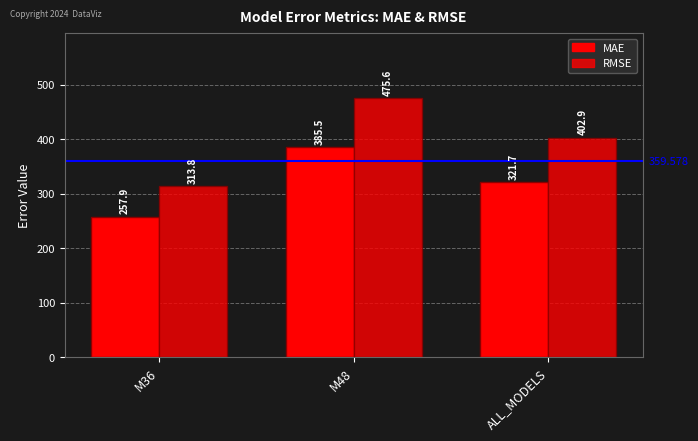

How many bars are there in total?

6